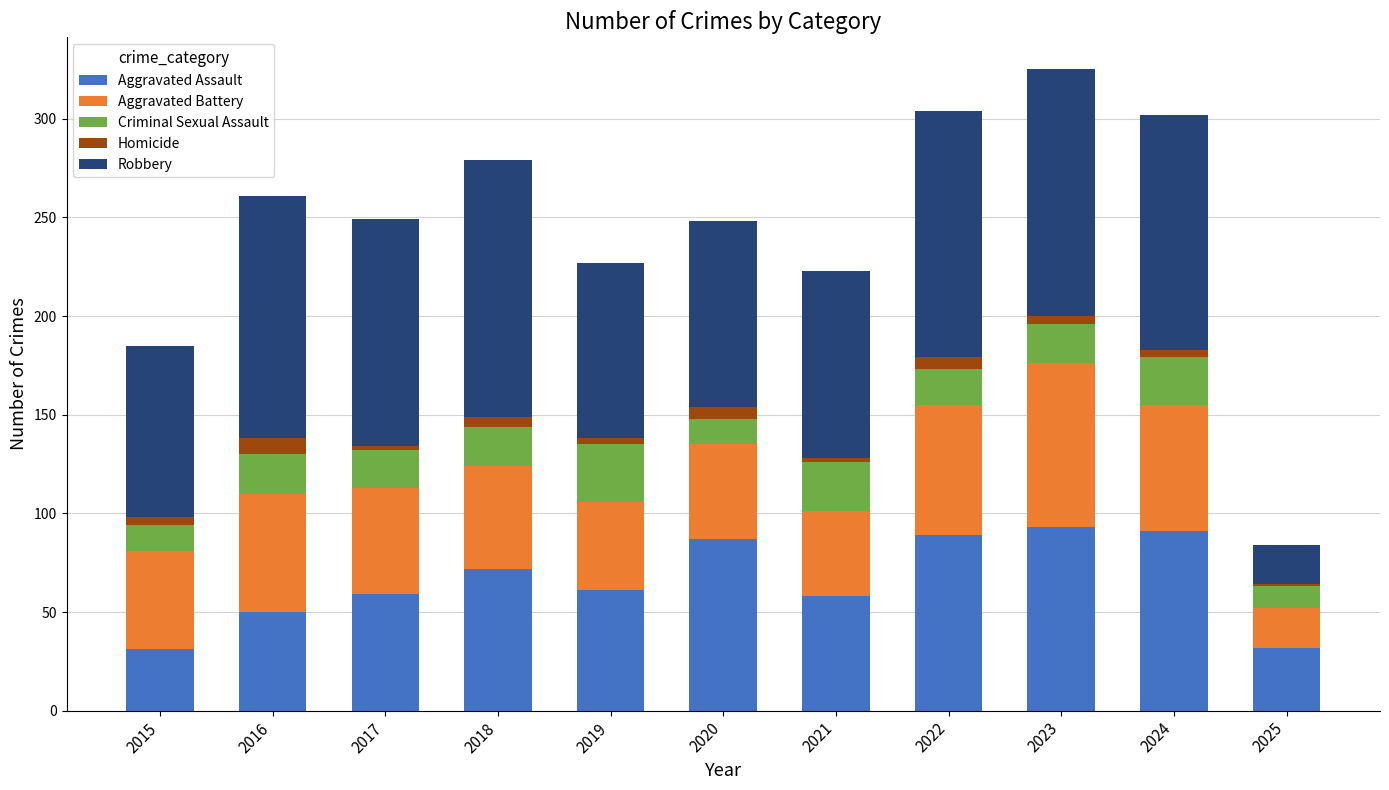

What is the total value across all series at 2025?

84